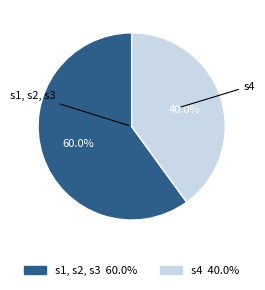

Count the number of slices in the pie.

2